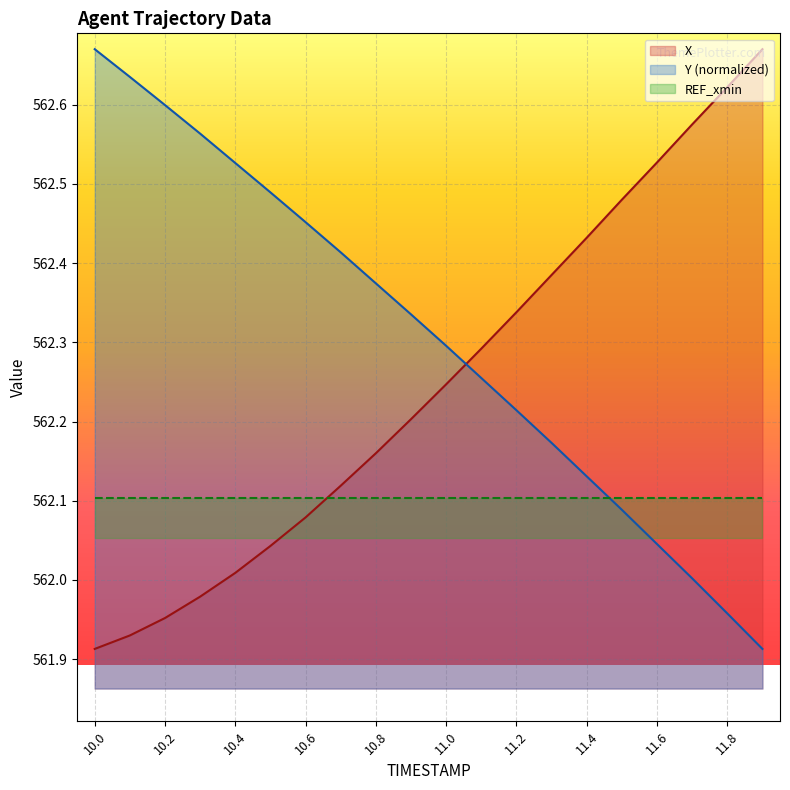

Which series ends up on top after the final intersection of Y and X?

X